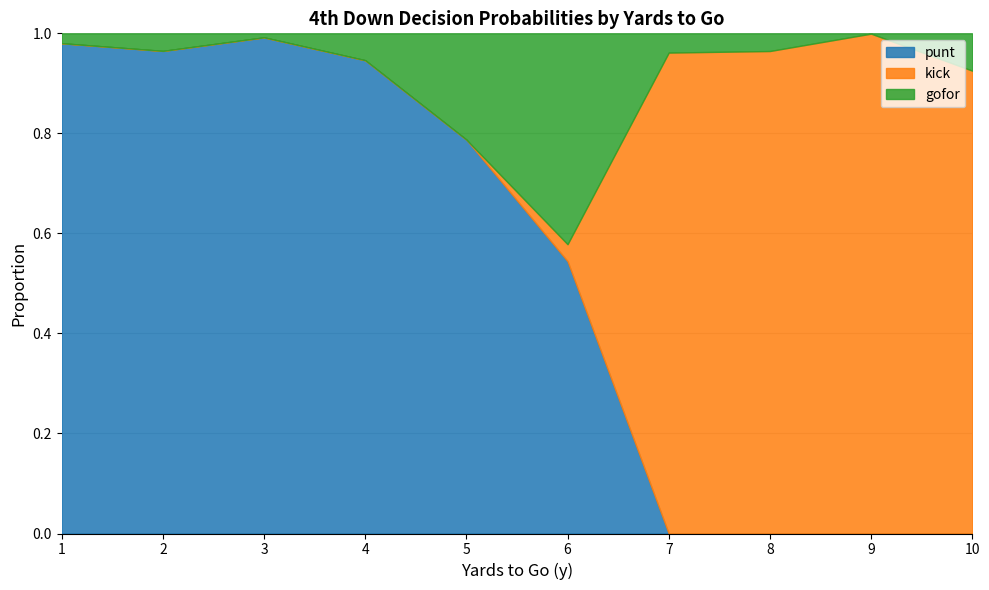

Is it true that punt equals 1.6 at 1?

False